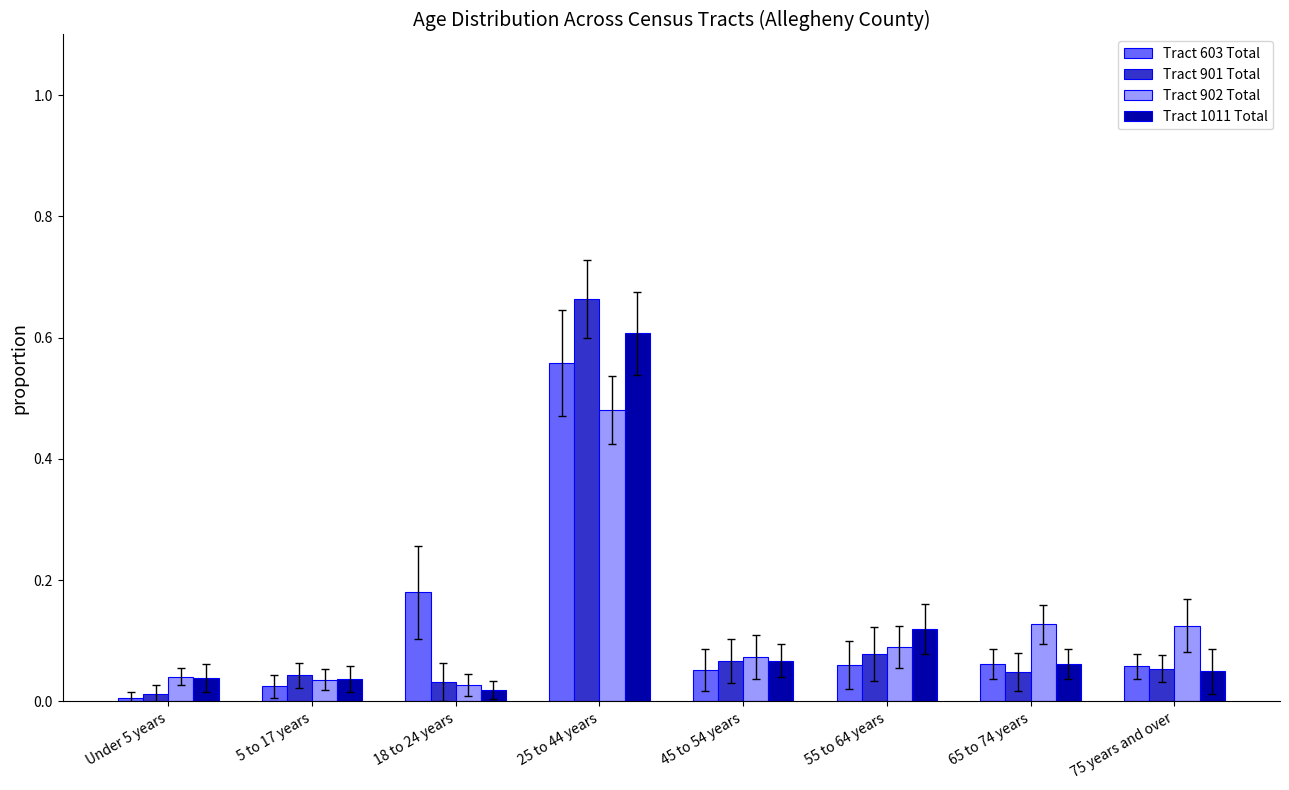

At which label is Tract 603 Total closest to 0?

Under 5 years